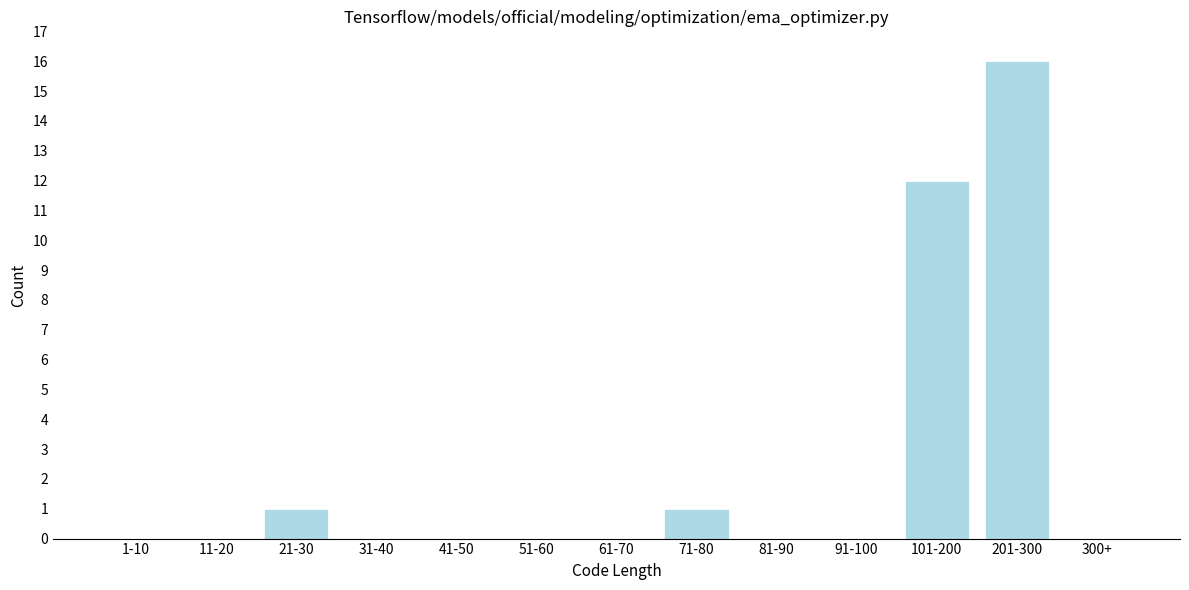

Reading left to right, extract all data points from this chart.

1-10=0	11-20=0	21-30=1	31-40=0	41-50=0	51-60=0	61-70=0	71-80=1	81-90=0	91-100=0	101-200=12	201-300=16	300+=0